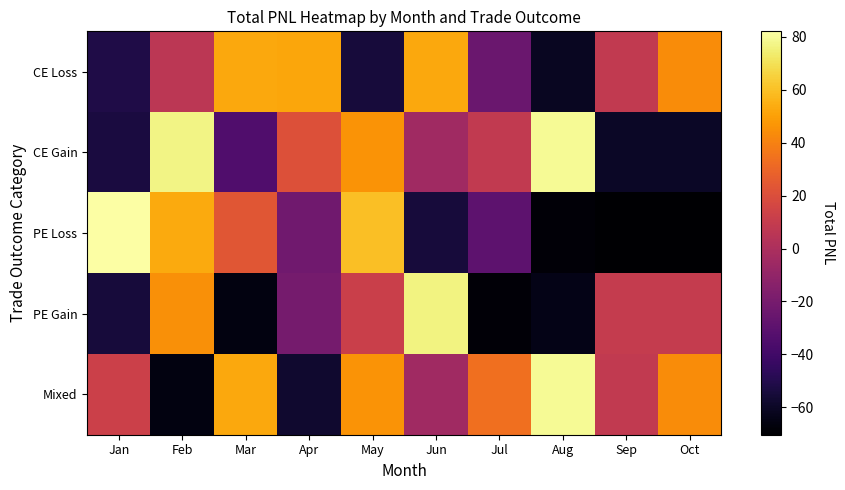

Which series changed the most between May and Jun?

PE Loss